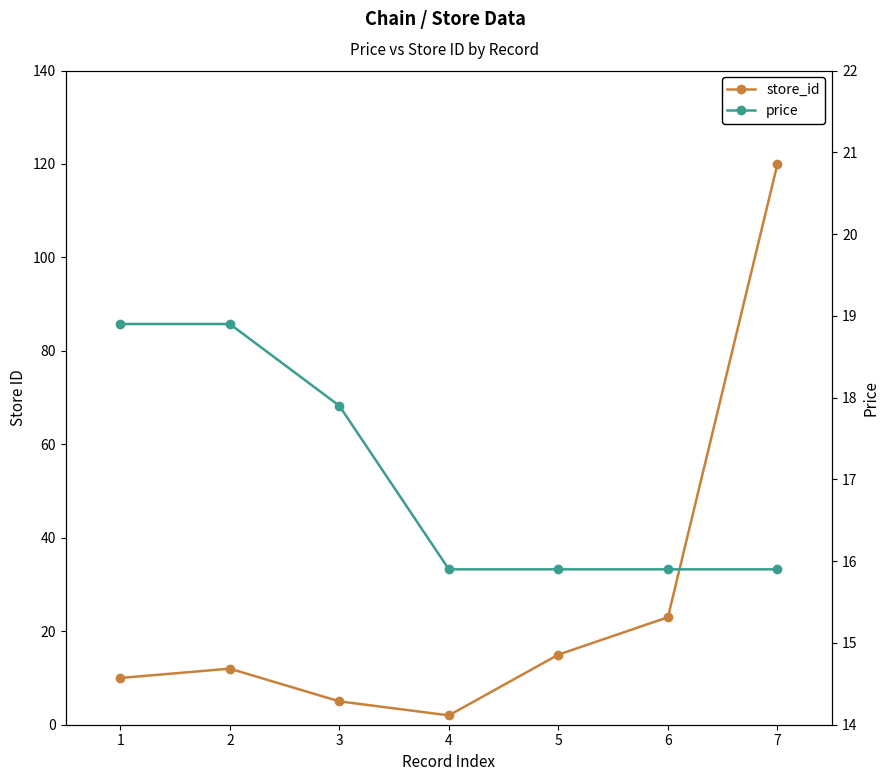

Which series has the widest spread of values?

store_id